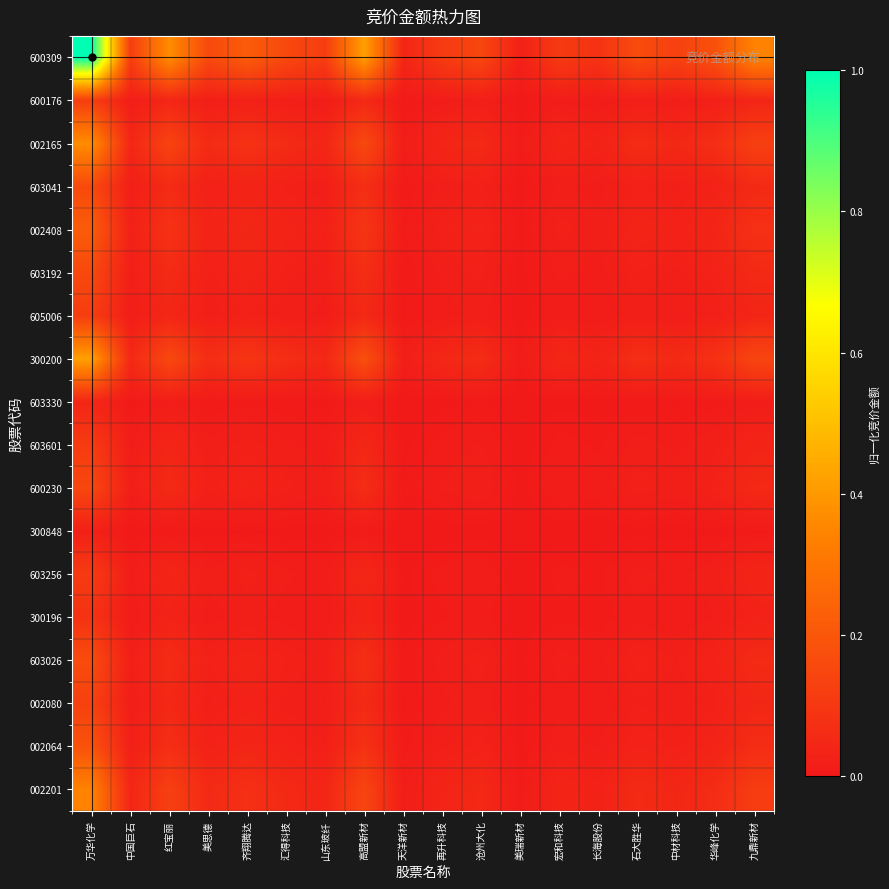

Reading left to right, transcribe all the data shown in this chart.

600309: 万华化学=1.0	中国巨石=0.1	红宝丽=0.4	美思德=0.2	齐翔腾达=0.2	汇得科技=0.2	山东玻纤=0.1	高盟新材=0.4	天洋新材=0.0	再升科技=0.1	沧州大化=0.1	美瑞新材=0.0	宏和科技=0.1	长海股份=0.1	石大胜华=0.2	中材科技=0.1	华峰化学=0.2	九鼎新材=0.3
600176: 万华化学=0.1	中国巨石=0.0	红宝丽=0.0	美思德=0.0	齐翔腾达=0.0	汇得科技=0.0	山东玻纤=0.0	高盟新材=0.1	天洋新材=0.0	再升科技=0.0	沧州大化=0.0	美瑞新材=0.0	宏和科技=0.0	长海股份=0.0	石大胜华=0.0	中材科技=0.0	华峰化学=0.0	九鼎新材=0.0
002165: 万华化学=0.4	中国巨石=0.0	红宝丽=0.1	美思德=0.1	齐翔腾达=0.1	汇得科技=0.1	山东玻纤=0.0	高盟新材=0.2	天洋新材=0.0	再升科技=0.0	沧州大化=0.1	美瑞新材=0.0	宏和科技=0.0	长海股份=0.0	石大胜华=0.1	中材科技=0.0	华峰化学=0.1	九鼎新材=0.1
603041: 万华化学=0.2	中国巨石=0.0	红宝丽=0.1	美思德=0.0	齐翔腾达=0.0	汇得科技=0.0	山东玻纤=0.0	高盟新材=0.1	天洋新材=0.0	再升科技=0.0	沧州大化=0.0	美瑞新材=0.0	宏和科技=0.0	长海股份=0.0	石大胜华=0.0	中材科技=0.0	华峰化学=0.0	九鼎新材=0.1
002408: 万华化学=0.2	中国巨石=0.0	红宝丽=0.1	美思德=0.0	齐翔腾达=0.0	汇得科技=0.0	山东玻纤=0.0	高盟新材=0.1	天洋新材=0.0	再升科技=0.0	沧州大化=0.0	美瑞新材=0.0	宏和科技=0.0	长海股份=0.0	石大胜华=0.0	中材科技=0.0	华峰化学=0.0	九鼎新材=0.1
603192: 万华化学=0.2	中国巨石=0.0	红宝丽=0.1	美思德=0.0	齐翔腾达=0.0	汇得科技=0.0	山东玻纤=0.0	高盟新材=0.1	天洋新材=0.0	再升科技=0.0	沧州大化=0.0	美瑞新材=0.0	宏和科技=0.0	长海股份=0.0	石大胜华=0.0	中材科技=0.0	华峰化学=0.0	九鼎新材=0.1
605006: 万华化学=0.1	中国巨石=0.0	红宝丽=0.0	美思德=0.0	齐翔腾达=0.0	汇得科技=0.0	山东玻纤=0.0	高盟新材=0.0	天洋新材=0.0	再升科技=0.0	沧州大化=0.0	美瑞新材=0.0	宏和科技=0.0	长海股份=0.0	石大胜华=0.0	中材科技=0.0	华峰化学=0.0	九鼎新材=0.0
300200: 万华化学=0.4	中国巨石=0.1	红宝丽=0.2	美思德=0.1	齐翔腾达=0.1	汇得科技=0.1	山东玻纤=0.0	高盟新材=0.2	天洋新材=0.0	再升科技=0.0	沧州大化=0.1	美瑞新材=0.0	宏和科技=0.0	长海股份=0.0	石大胜华=0.1	中材科技=0.1	华峰化学=0.1	九鼎新材=0.1
603330: 万华化学=0.0	中国巨石=0.0	红宝丽=0.0	美思德=0.0	齐翔腾达=0.0	汇得科技=0.0	山东玻纤=0.0	高盟新材=0.0	天洋新材=0.0	再升科技=0.0	沧州大化=0.0	美瑞新材=0.0	宏和科技=0.0	长海股份=0.0	石大胜华=0.0	中材科技=0.0	华峰化学=0.0	九鼎新材=0.0
603601: 万华化学=0.1	中国巨石=0.0	红宝丽=0.0	美思德=0.0	齐翔腾达=0.0	汇得科技=0.0	山东玻纤=0.0	高盟新材=0.0	天洋新材=0.0	再升科技=0.0	沧州大化=0.0	美瑞新材=0.0	宏和科技=0.0	长海股份=0.0	石大胜华=0.0	中材科技=0.0	华峰化学=0.0	九鼎新材=0.0
600230: 万华化学=0.1	中国巨石=0.0	红宝丽=0.1	美思德=0.0	齐翔腾达=0.0	汇得科技=0.0	山东玻纤=0.0	高盟新材=0.1	天洋新材=0.0	再升科技=0.0	沧州大化=0.0	美瑞新材=0.0	宏和科技=0.0	长海股份=0.0	石大胜华=0.0	中材科技=0.0	华峰化学=0.0	九鼎新材=0.1
300848: 万华化学=0.0	中国巨石=0.0	红宝丽=0.0	美思德=0.0	齐翔腾达=0.0	汇得科技=0.0	山东玻纤=0.0	高盟新材=0.0	天洋新材=0.0	再升科技=0.0	沧州大化=0.0	美瑞新材=0.0	宏和科技=0.0	长海股份=0.0	石大胜华=0.0	中材科技=0.0	华峰化学=0.0	九鼎新材=0.0
603256: 万华化学=0.1	中国巨石=0.0	红宝丽=0.0	美思德=0.0	齐翔腾达=0.0	汇得科技=0.0	山东玻纤=0.0	高盟新材=0.0	天洋新材=0.0	再升科技=0.0	沧州大化=0.0	美瑞新材=0.0	宏和科技=0.0	长海股份=0.0	石大胜华=0.0	中材科技=0.0	华峰化学=0.0	九鼎新材=0.0
300196: 万华化学=0.1	中国巨石=0.0	红宝丽=0.0	美思德=0.0	齐翔腾达=0.0	汇得科技=0.0	山东玻纤=0.0	高盟新材=0.0	天洋新材=0.0	再升科技=0.0	沧州大化=0.0	美瑞新材=0.0	宏和科技=0.0	长海股份=0.0	石大胜华=0.0	中材科技=0.0	华峰化学=0.0	九鼎新材=0.0
603026: 万华化学=0.2	中国巨石=0.0	红宝丽=0.1	美思德=0.0	齐翔腾达=0.0	汇得科技=0.0	山东玻纤=0.0	高盟新材=0.1	天洋新材=0.0	再升科技=0.0	沧州大化=0.0	美瑞新材=0.0	宏和科技=0.0	长海股份=0.0	石大胜华=0.0	中材科技=0.0	华峰化学=0.0	九鼎新材=0.1
002080: 万华化学=0.1	中国巨石=0.0	红宝丽=0.0	美思德=0.0	齐翔腾达=0.0	汇得科技=0.0	山东玻纤=0.0	高盟新材=0.1	天洋新材=0.0	再升科技=0.0	沧州大化=0.0	美瑞新材=0.0	宏和科技=0.0	长海股份=0.0	石大胜华=0.0	中材科技=0.0	华峰化学=0.0	九鼎新材=0.0
002064: 万华化学=0.2	中国巨石=0.0	红宝丽=0.1	美思德=0.0	齐翔腾达=0.0	汇得科技=0.0	山东玻纤=0.0	高盟新材=0.1	天洋新材=0.0	再升科技=0.0	沧州大化=0.0	美瑞新材=0.0	宏和科技=0.0	长海股份=0.0	石大胜华=0.0	中材科技=0.0	华峰化学=0.0	九鼎新材=0.1
002201: 万华化学=0.3	中国巨石=0.0	红宝丽=0.1	美思德=0.1	齐翔腾达=0.1	汇得科技=0.1	山东玻纤=0.0	高盟新材=0.1	天洋新材=0.0	再升科技=0.0	沧州大化=0.1	美瑞新材=0.0	宏和科技=0.0	长海股份=0.0	石大胜华=0.1	中材科技=0.0	华峰化学=0.1	九鼎新材=0.1